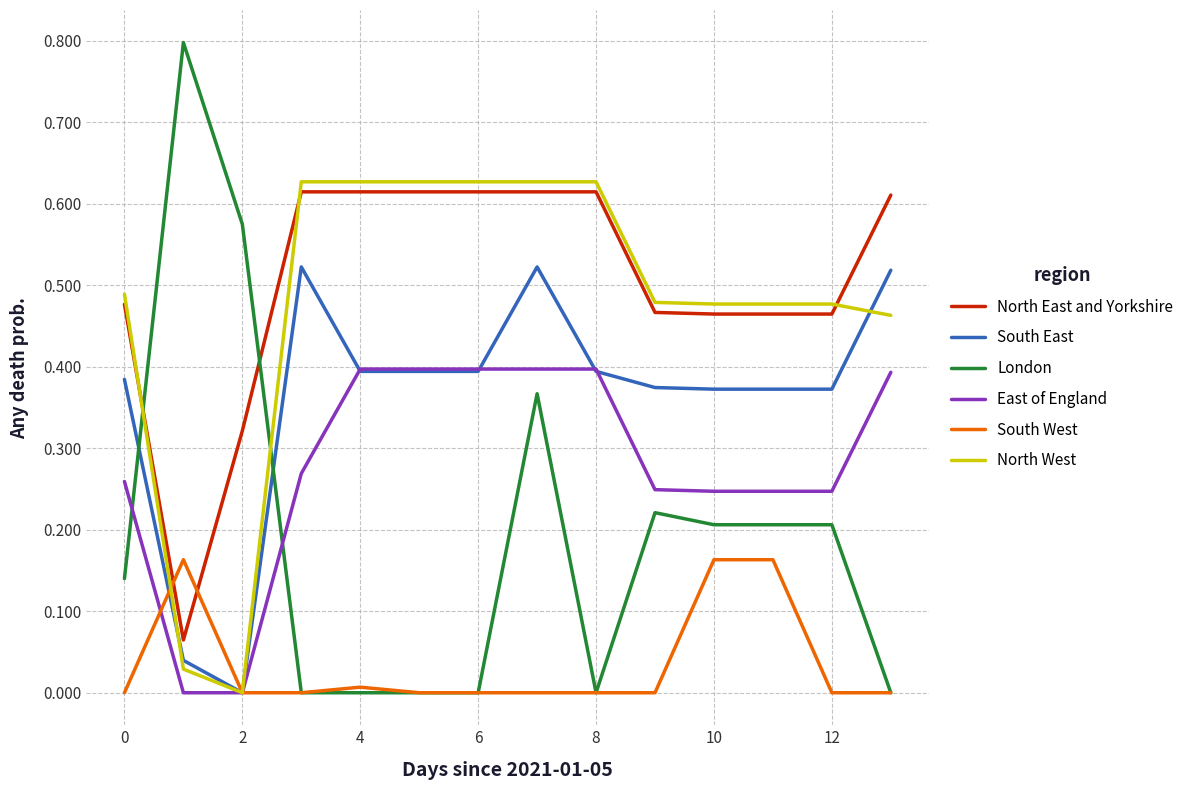

What are all the series names shown in the legend?

North East and Yorkshire, South East, London, East of England, South West, North West